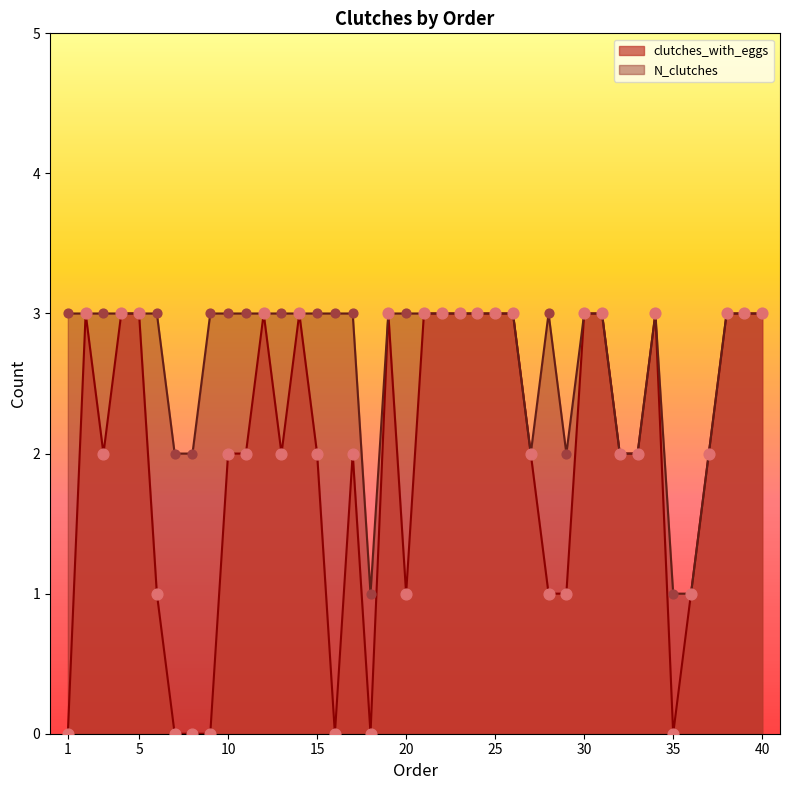

Is the value of N_clutches at 16 greater than the value of clutches_with_eggs at 30?

No